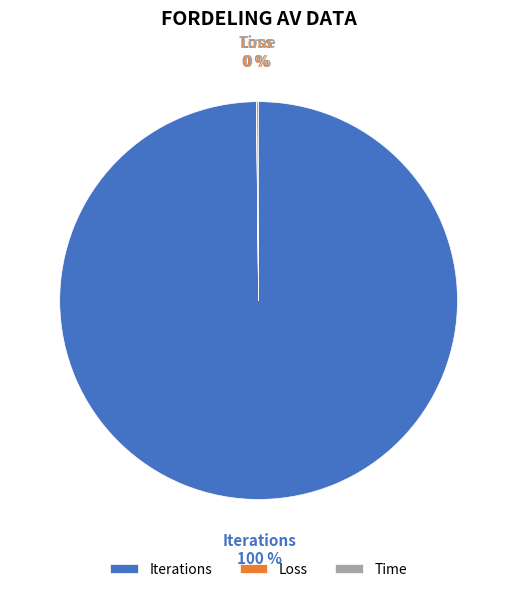

Does Iterations represent more than half of the total?

Yes